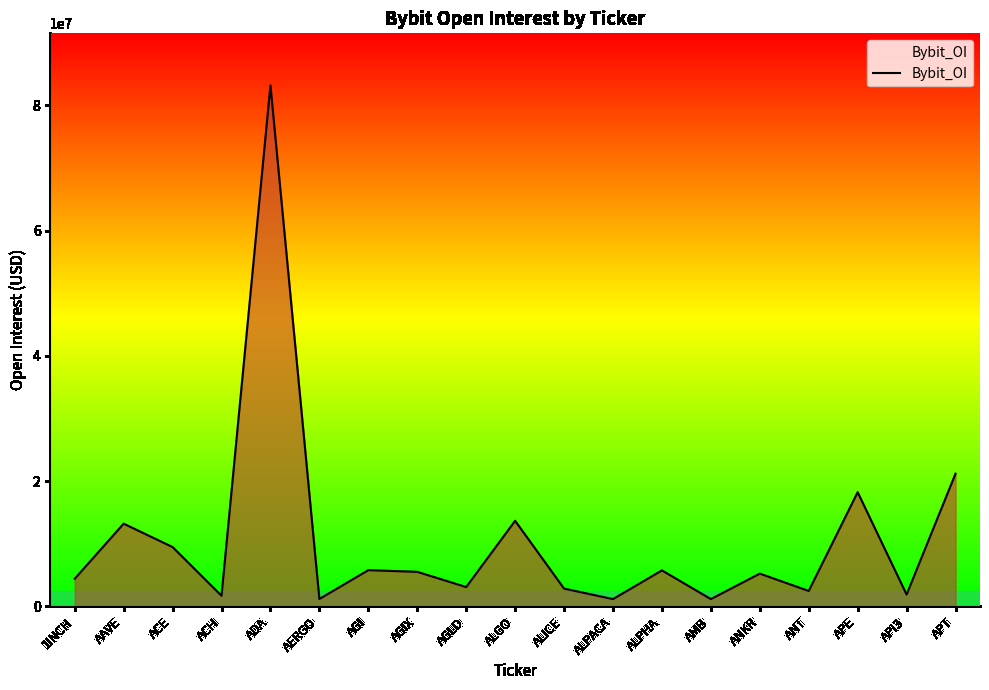

What is the approximate value at APE, to the nearest 50?

18231050